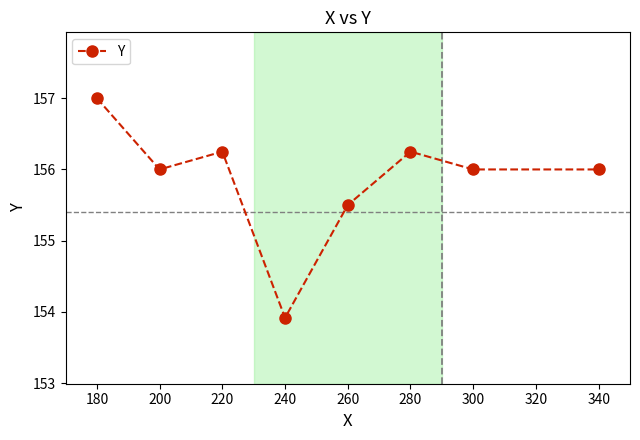

True or false: the data shows 246.0 at 280.

False